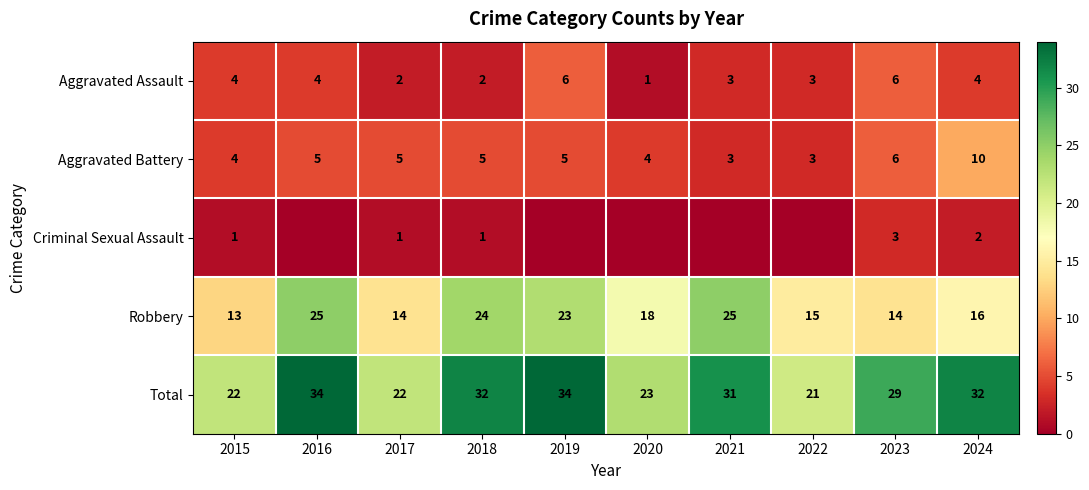

Is it true that Aggravated Battery equals 4 at 2021?

False